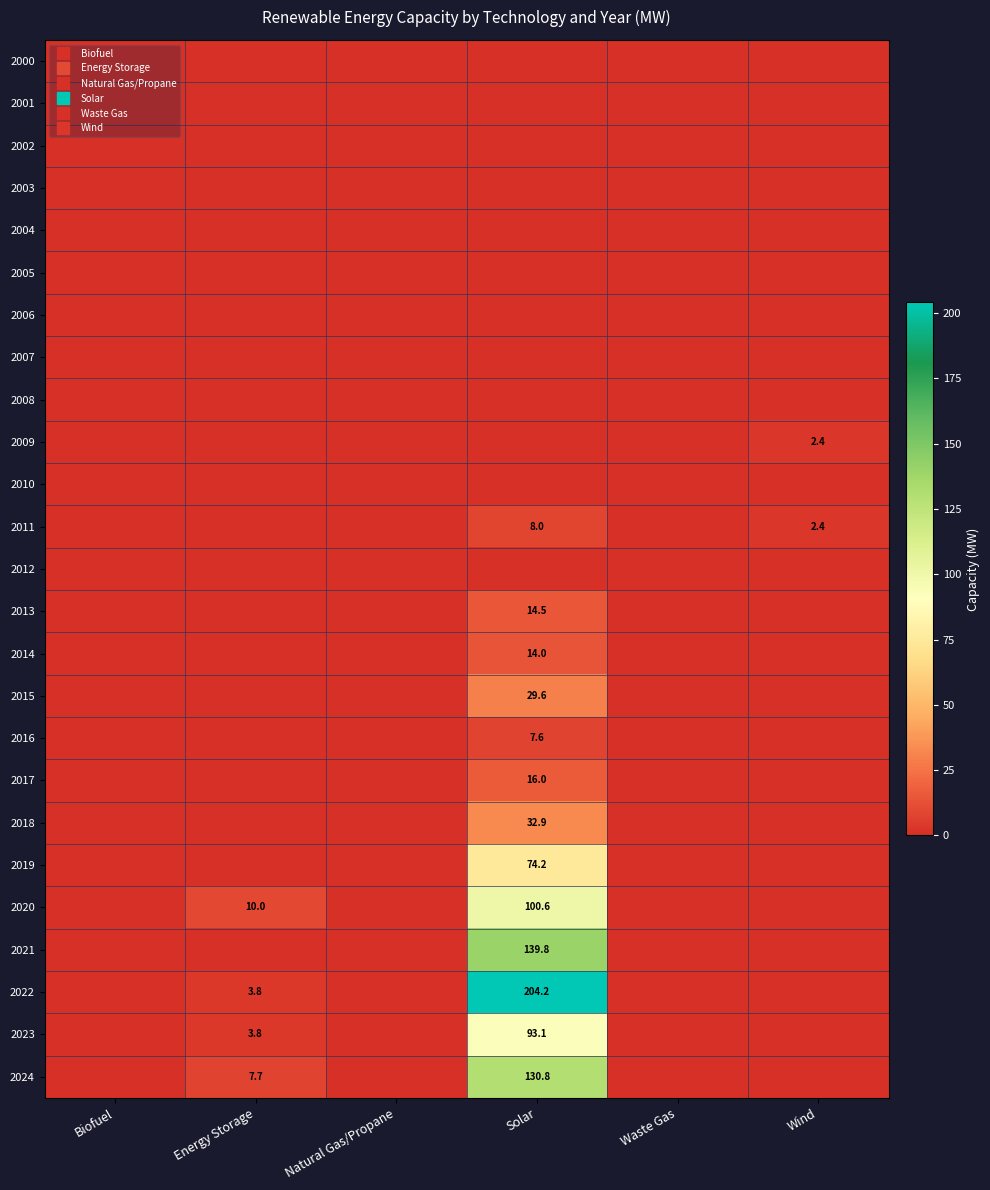

Is the value of 2021 at Waste Gas greater than the value of 2023 at Energy Storage?

No